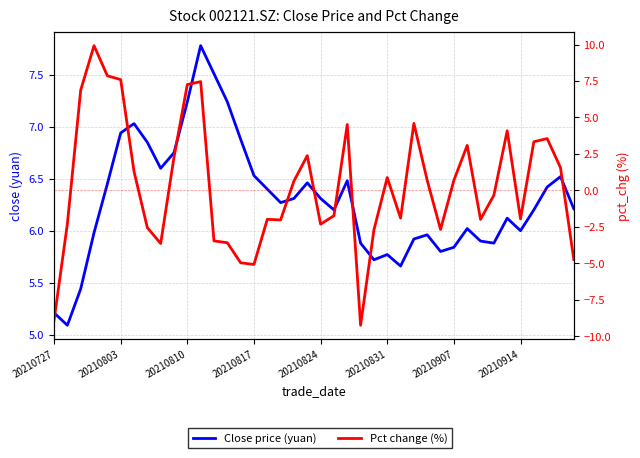

List the series in order of their peak value, highest first.

Pct change (%), Close price (yuan)